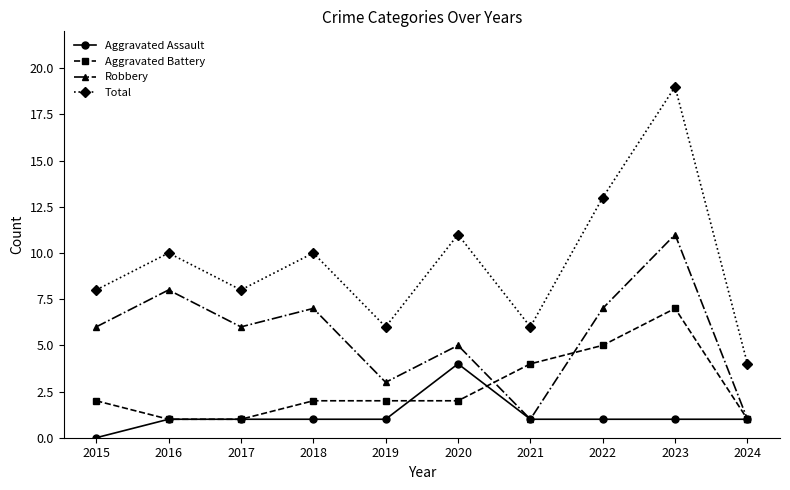

True or false: Robbery and Total cross at least once.

False